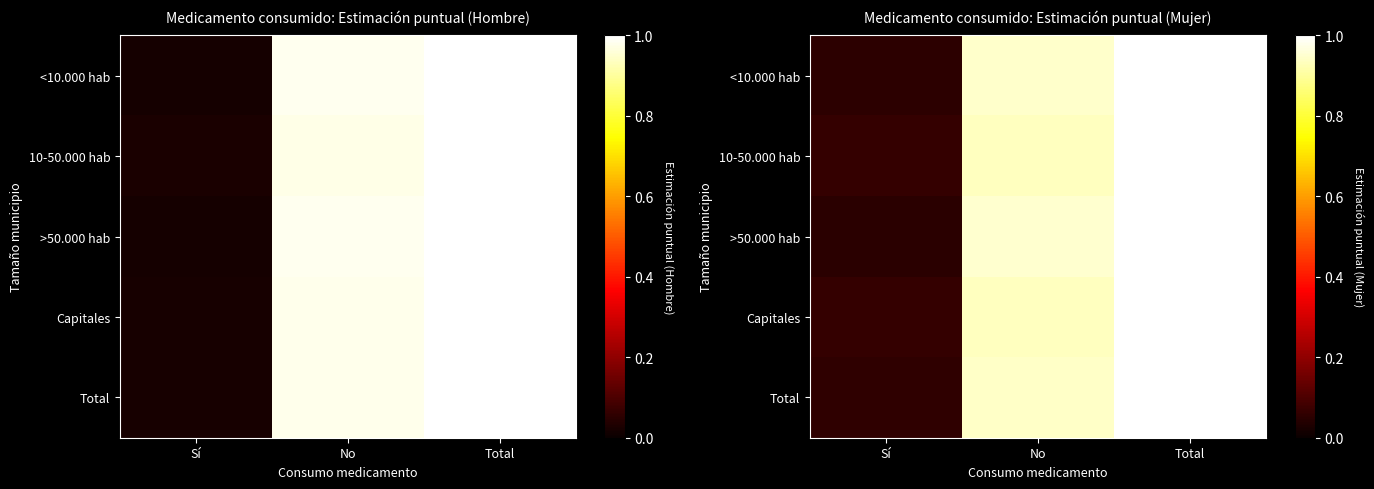

At how many categories does at least one series exceed 0?

3